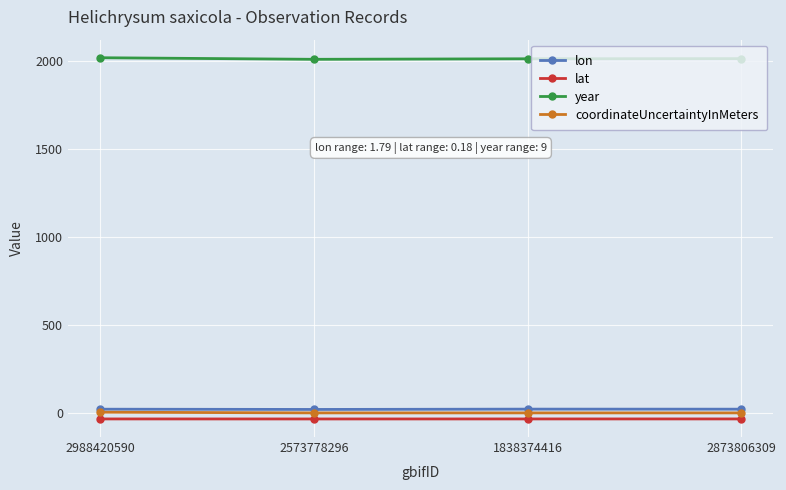

Does the chart display data point markers on the line(s)?

Yes